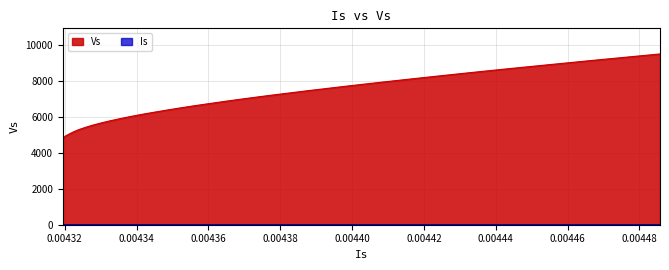

At how many categories does at least one series exceed 9197?

3